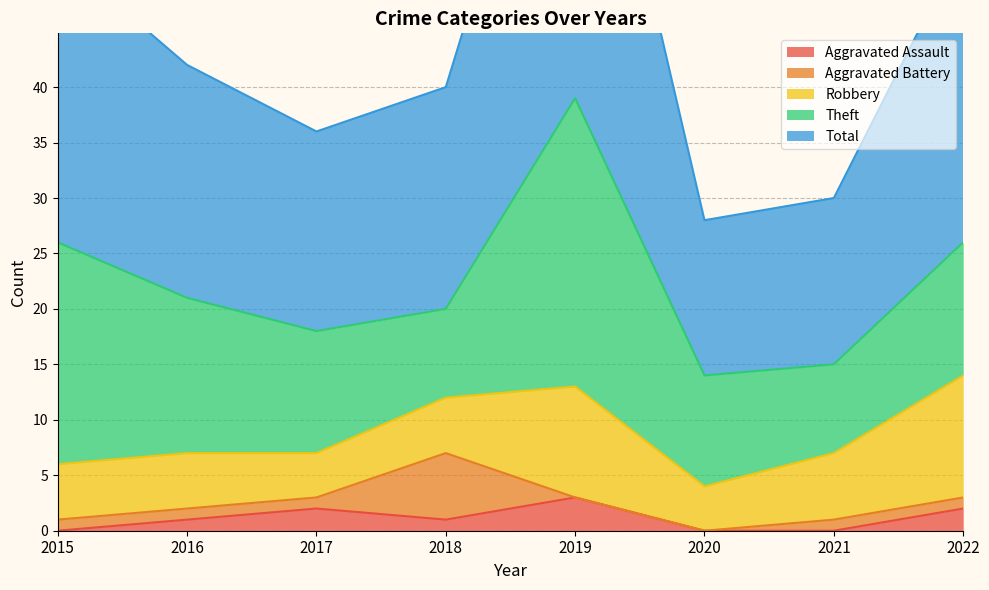

Is it true that Theft equals 8 at 2018?

True